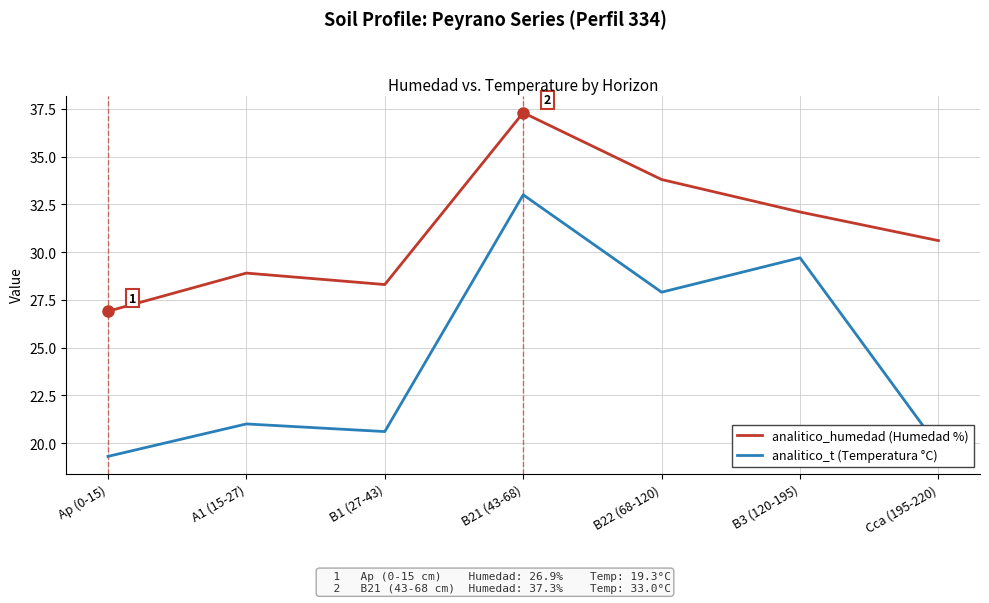

Reading left to right, what are all the values shown in this chart?

analitico_humedad (Humedad %): Ap (0-15)=26.9	A1 (15-27)=28.9	B1 (27-43)=28.3	B21 (43-68)=37.3	B22 (68-120)=33.8	B3 (120-195)=32.1	Cca (195-220)=30.6
analitico_t (Temperatura °C): Ap (0-15)=19.3	A1 (15-27)=21.0	B1 (27-43)=20.6	B21 (43-68)=33.0	B22 (68-120)=27.9	B3 (120-195)=29.7	Cca (195-220)=19.8